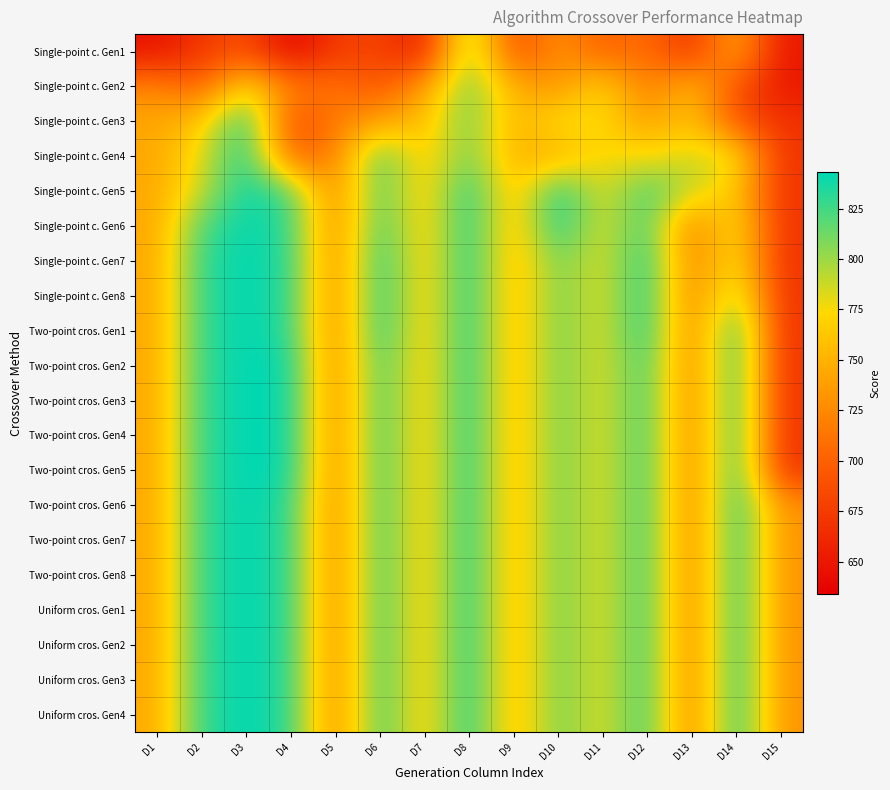

Reading left to right, what are all the values shown in this chart?

Single-point c. Gen1: D1=646	D2=671	D3=690	D4=634	D5=675	D6=681	D7=650	D8=817	D9=681	D10=734	D11=697	D12=712	D13=663	D14=753	D15=649
Single-point c. Gen2: D1=724	D2=698	D3=779	D4=718	D5=712	D6=691	D7=737	D8=817	D9=748	D10=729	D11=776	D12=712	D13=760	D14=691	D15=649
Single-point c. Gen3: D1=743	D2=762	D3=843	D4=681	D5=717	D6=740	D7=757	D8=817	D9=748	D10=779	D11=776	D12=736	D13=764	D14=691	D15=668
Single-point c. Gen4: D1=743	D2=779	D3=843	D4=697	D5=717	D6=829	D7=757	D8=817	D9=748	D10=746	D11=776	D12=772	D13=787	D14=784	D15=668
Single-point c. Gen5: D1=743	D2=789	D3=843	D4=824	D5=717	D6=829	D7=757	D8=843	D9=748	D10=843	D11=776	D12=829	D13=787	D14=766	D15=668
Single-point c. Gen6: D1=743	D2=824	D3=843	D4=832	D5=717	D6=834	D7=757	D8=843	D9=748	D10=843	D11=776	D12=832	D13=712	D14=785	D15=668
Single-point c. Gen7: D1=743	D2=832	D3=843	D4=834	D5=717	D6=843	D7=757	D8=843	D9=748	D10=817	D11=776	D12=843	D13=712	D14=787	D15=668
Single-point c. Gen8: D1=743	D2=832	D3=843	D4=834	D5=717	D6=843	D7=757	D8=843	D9=748	D10=817	D11=776	D12=843	D13=712	D14=807	D15=668
Two-point cros. Gen1: D1=743	D2=832	D3=843	D4=834	D5=717	D6=843	D7=757	D8=843	D9=748	D10=817	D11=776	D12=843	D13=712	D14=843	D15=668
Two-point cros. Gen2: D1=743	D2=832	D3=843	D4=843	D5=717	D6=834	D7=757	D8=843	D9=748	D10=817	D11=776	D12=834	D13=712	D14=843	D15=668
Two-point cros. Gen3: D1=743	D2=832	D3=843	D4=843	D5=717	D6=834	D7=757	D8=843	D9=748	D10=817	D11=776	D12=834	D13=712	D14=843	D15=668
Two-point cros. Gen4: D1=743	D2=832	D3=843	D4=843	D5=717	D6=834	D7=757	D8=843	D9=748	D10=817	D11=776	D12=834	D13=712	D14=843	D15=668
Two-point cros. Gen5: D1=743	D2=832	D3=843	D4=843	D5=717	D6=834	D7=757	D8=843	D9=748	D10=817	D11=776	D12=834	D13=712	D14=843	D15=668
Two-point cros. Gen6: D1=743	D2=832	D3=843	D4=834	D5=717	D6=834	D7=757	D8=843	D9=748	D10=817	D11=776	D12=834	D13=712	D14=843	D15=730
Two-point cros. Gen7: D1=743	D2=832	D3=843	D4=834	D5=717	D6=834	D7=757	D8=843	D9=748	D10=817	D11=776	D12=834	D13=712	D14=843	D15=730
Two-point cros. Gen8: D1=743	D2=832	D3=843	D4=834	D5=717	D6=834	D7=757	D8=843	D9=748	D10=817	D11=776	D12=834	D13=712	D14=843	D15=730
Uniform cros. Gen1: D1=743	D2=832	D3=843	D4=834	D5=717	D6=834	D7=757	D8=843	D9=748	D10=817	D11=776	D12=834	D13=712	D14=843	D15=730
Uniform cros. Gen2: D1=743	D2=832	D3=843	D4=834	D5=717	D6=834	D7=757	D8=843	D9=748	D10=817	D11=776	D12=834	D13=712	D14=843	D15=730
Uniform cros. Gen3: D1=743	D2=832	D3=843	D4=834	D5=717	D6=834	D7=757	D8=843	D9=748	D10=817	D11=776	D12=834	D13=712	D14=843	D15=730
Uniform cros. Gen4: D1=743	D2=832	D3=843	D4=834	D5=717	D6=834	D7=757	D8=843	D9=748	D10=817	D11=776	D12=834	D13=712	D14=843	D15=730